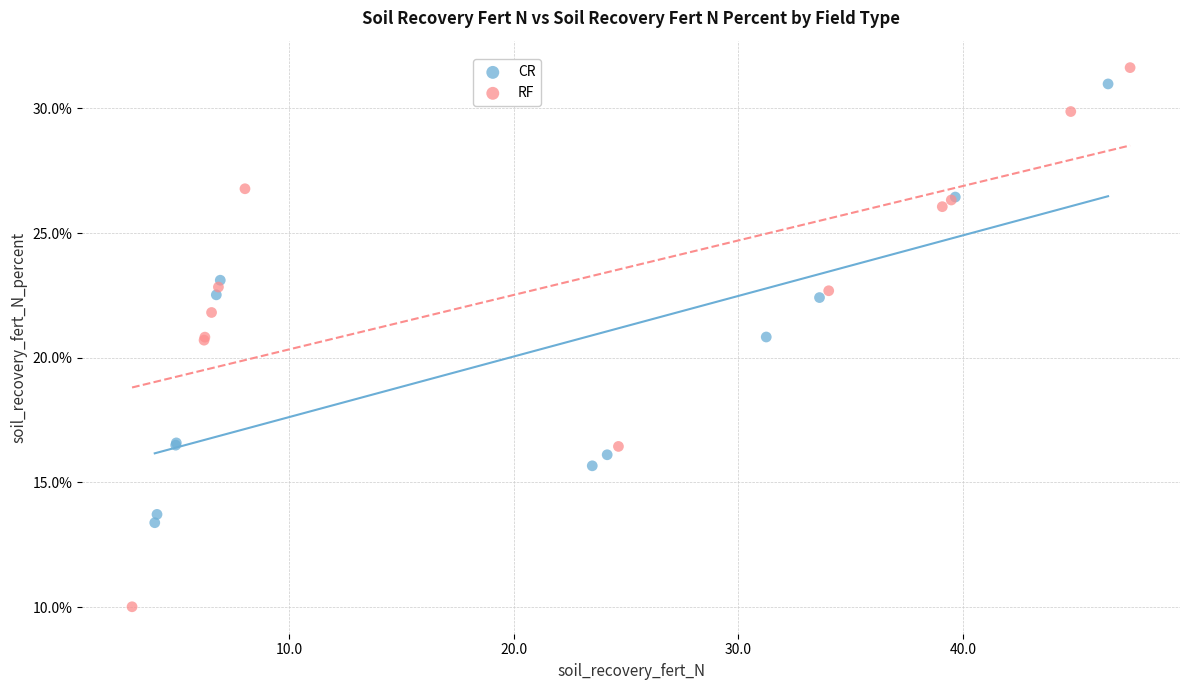

Which series has the largest Y range (max minus min)?

RF